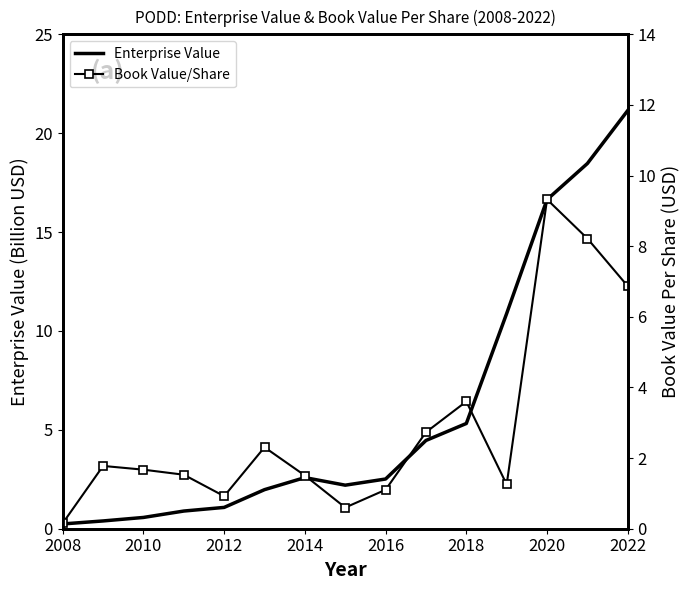

The bookValuePerShare series shows 0.5 at 2012. True or false?

False